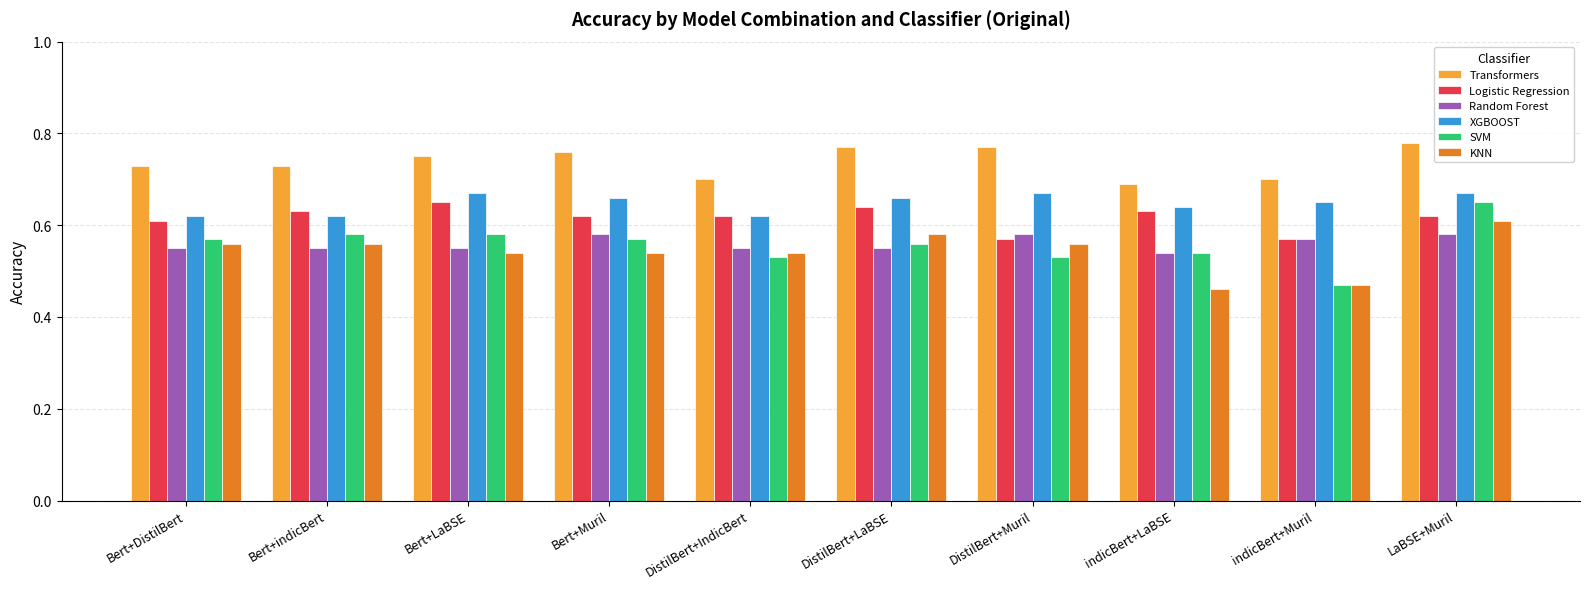

How many KNN values are between 0 and 1?

10